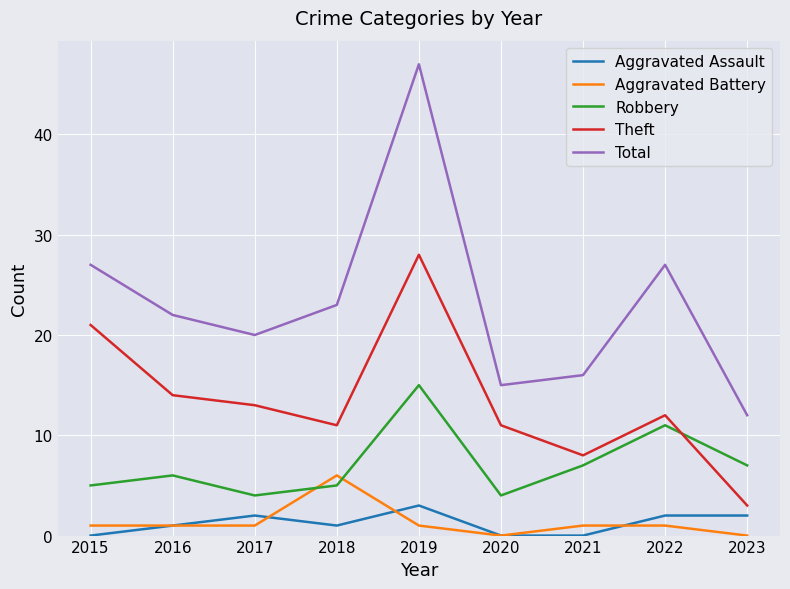

Is this an area chart (filled region under the line)?

No